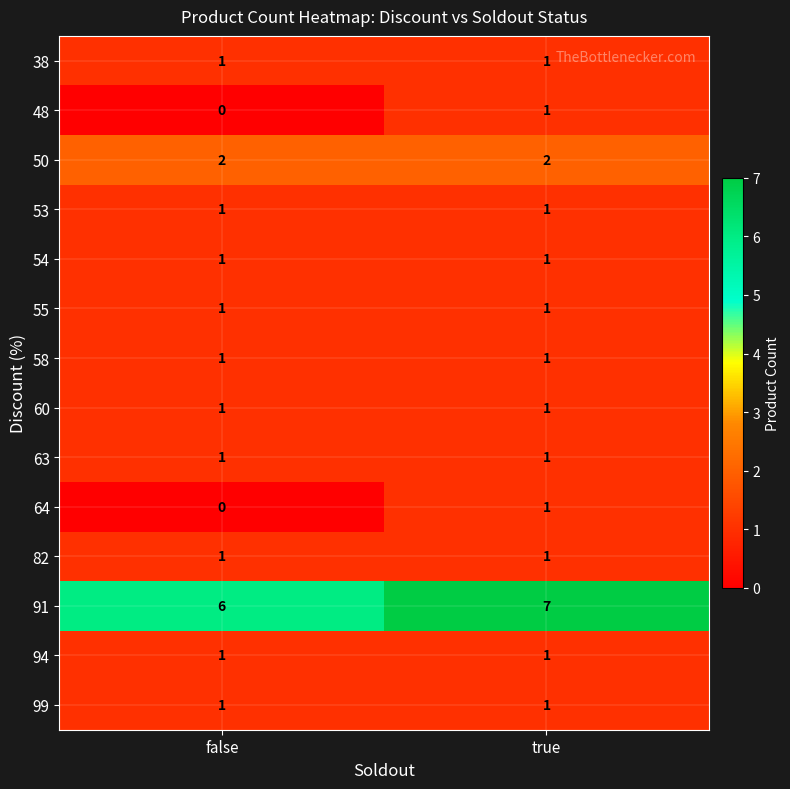

At which category does the chart reach its minimum across all series?

false